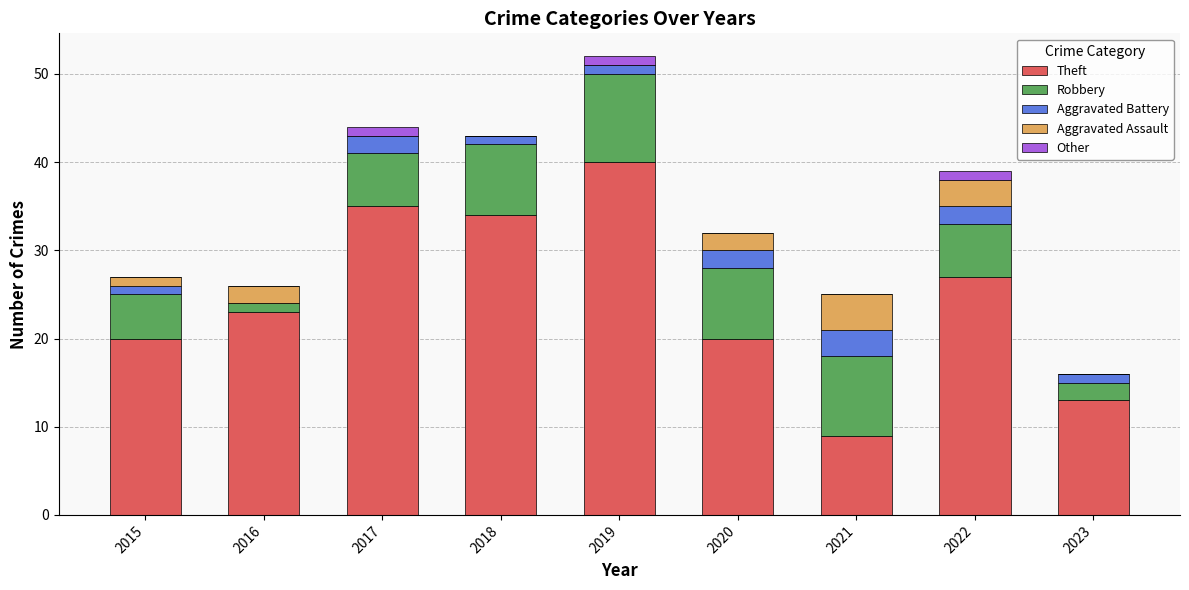

At which category is the sum across all series the highest?

2019